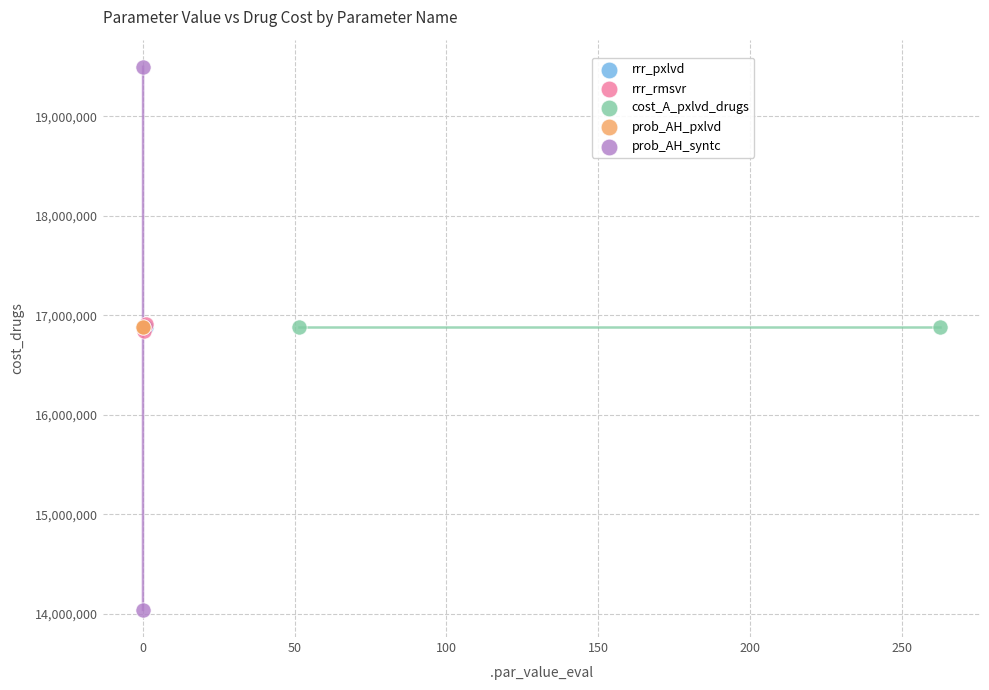

What are all the series names shown in the legend?

rrr_pxlvd, rrr_rmsvr, cost_A_pxlvd_drugs, prob_AH_pxlvd, prob_AH_syntc